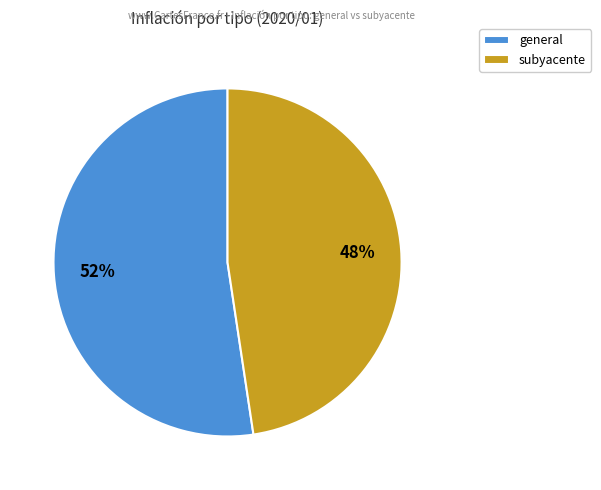

Is it true that general is 66% of the pie?

False